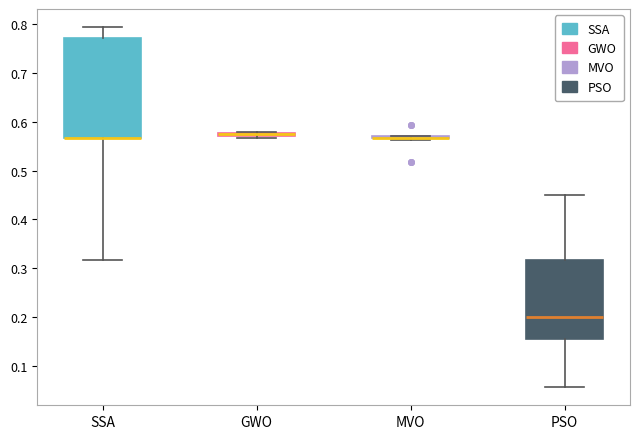

Comparing the boxes themselves (not the whiskers), which one is the tallest?

SSA